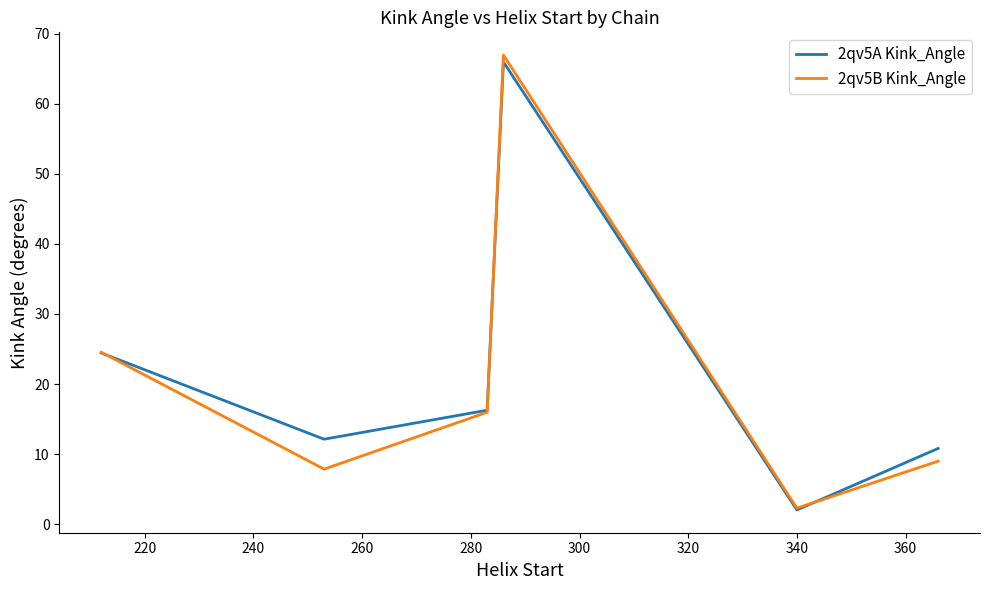

What is the maximum value shown in the chart?

67.0